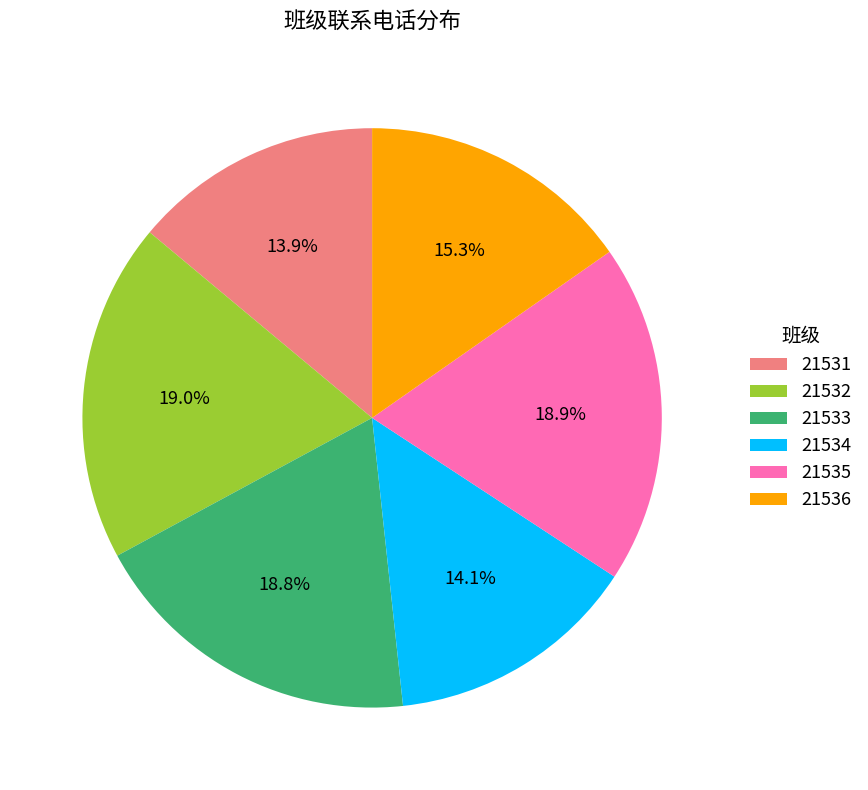

How much of the chart is everything except 21534?

85.9%